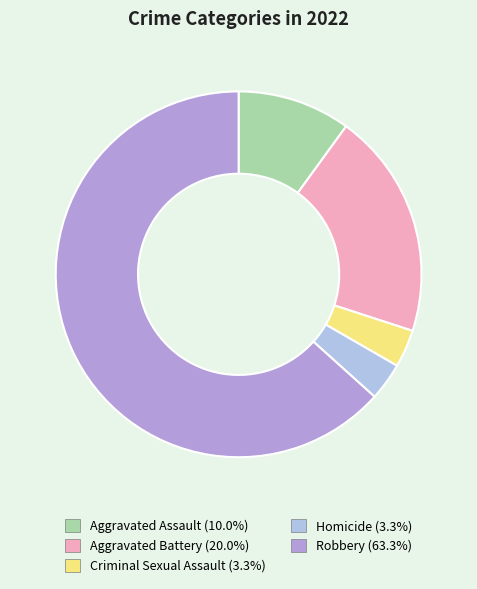

Is there a majority slice in this chart?

Yes